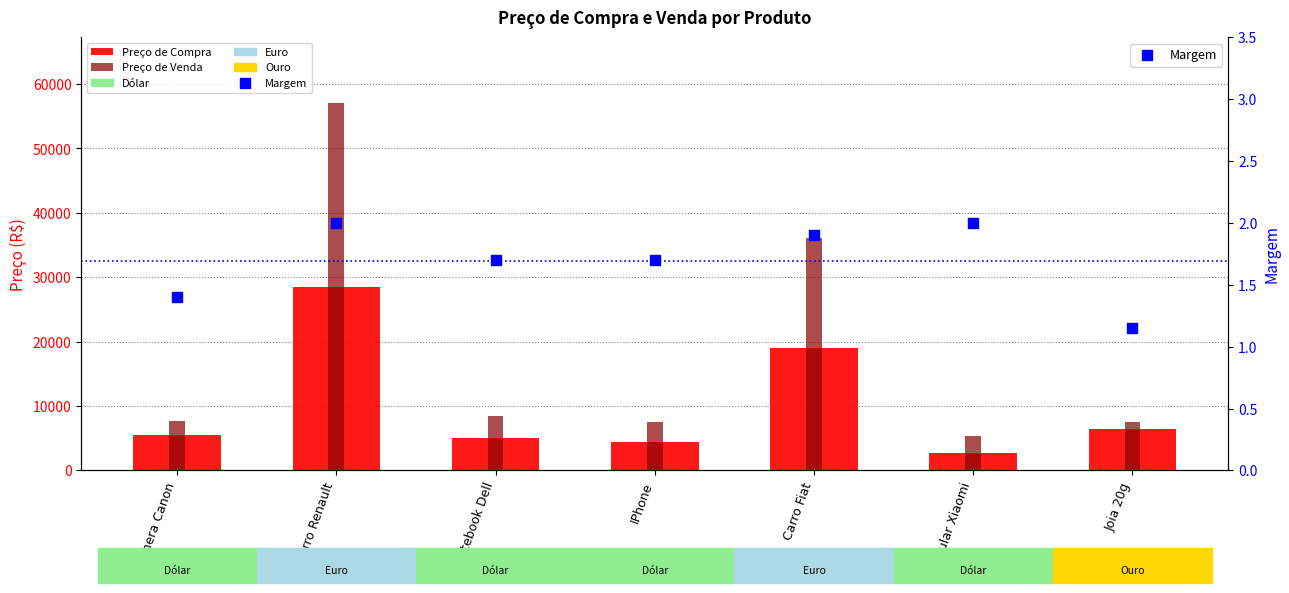

Which series has the largest total across all categories?

Preço de Venda